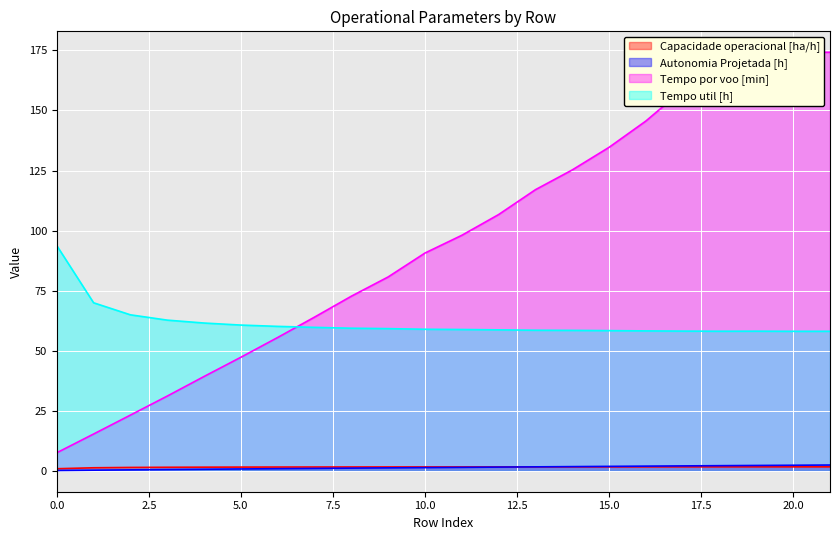

What is the maximum value shown in the chart?

174.2